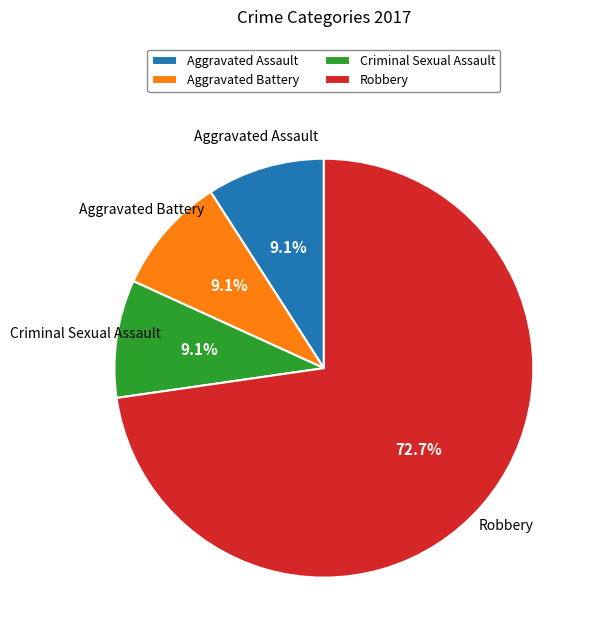

What is the largest slice in the pie chart?

Robbery